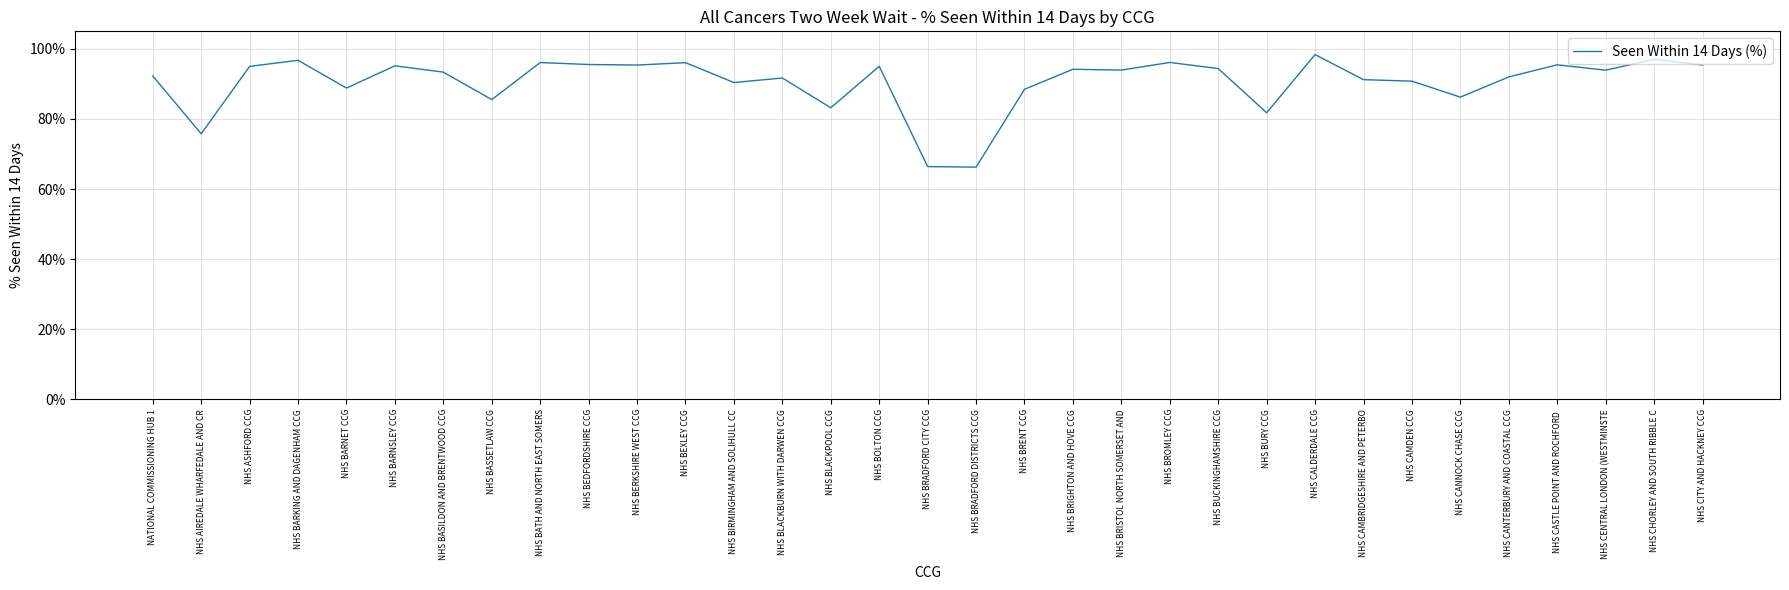

What is the maximum value shown in the chart?

1.0